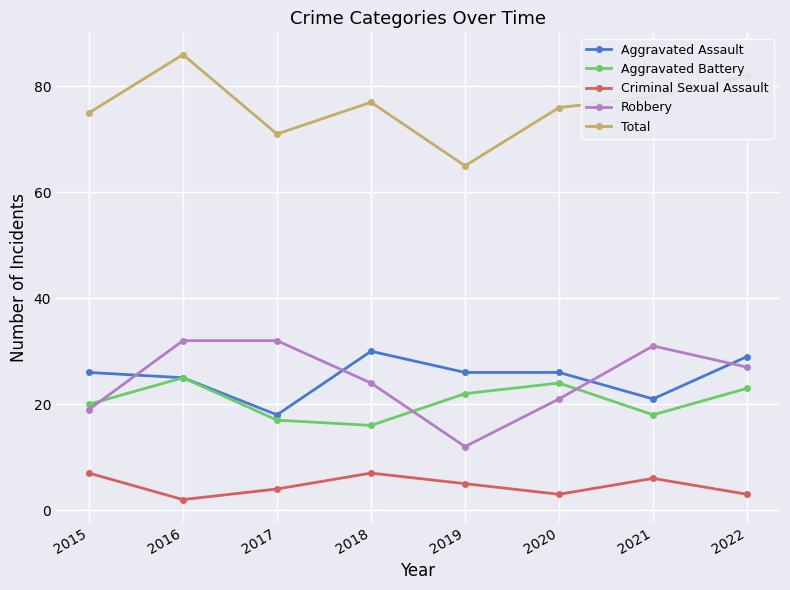

Reading right to left, list all the values displayed in this chart.

Aggravated Assault: 2022=29	2021=21	2020=26	2019=26	2018=30	2017=18	2016=25	2015=26
Aggravated Battery: 2022=23	2021=18	2020=24	2019=22	2018=16	2017=17	2016=25	2015=20
Criminal Sexual Assault: 2022=3	2021=6	2020=3	2019=5	2018=7	2017=4	2016=2	2015=7
Robbery: 2022=27	2021=31	2020=21	2019=12	2018=24	2017=32	2016=32	2015=19
Total: 2022=82	2021=78	2020=76	2019=65	2018=77	2017=71	2016=86	2015=75